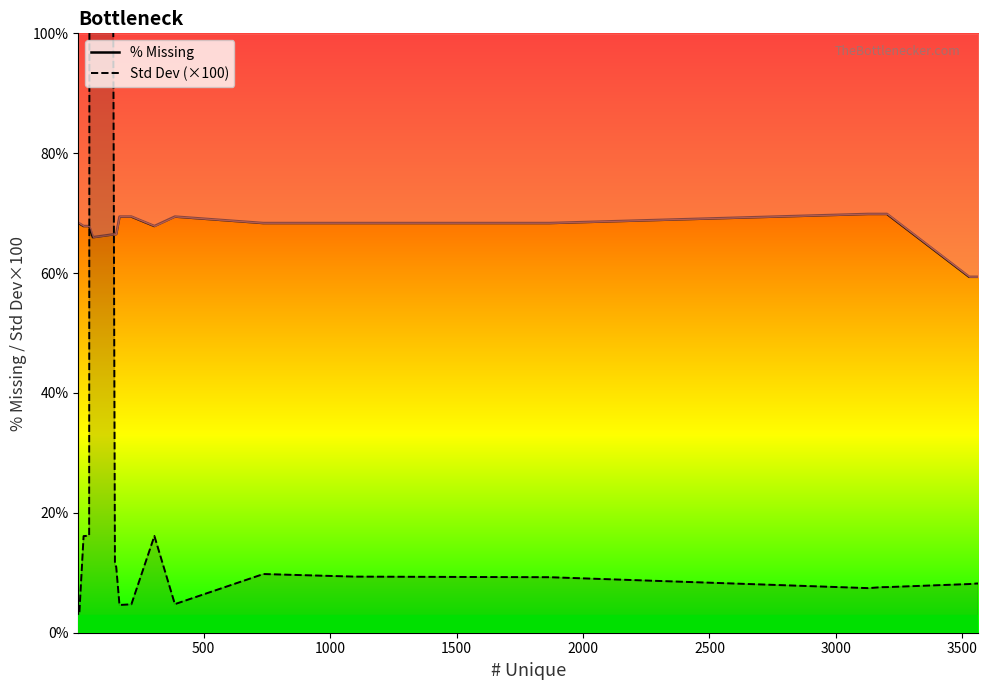

Reading left to right, what are all the values shown in this chart?

% Missing: 68.4	67.8	67.8	66.0	66.5	66.5	66.5	69.4	69.4	67.8	69.4	68.3	68.3	68.3	69.9	69.9	69.9	59.4	59.4	59.4
Std Dev (×100): 0.0	16.1	16.2	1194.5	11.3	11.2	11.0	4.6	4.7	16.1	4.8	9.8	9.4	9.3	7.4	7.6	7.6	8.1	8.2	8.2